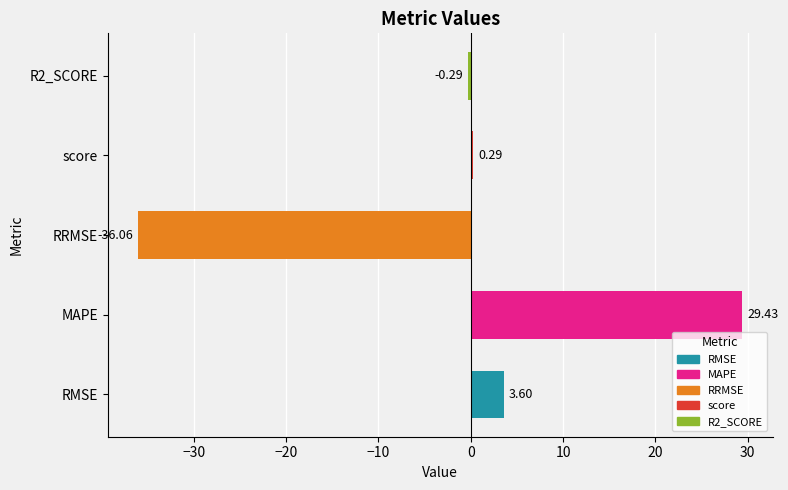

What is the minimum value shown in the chart?

-36.1